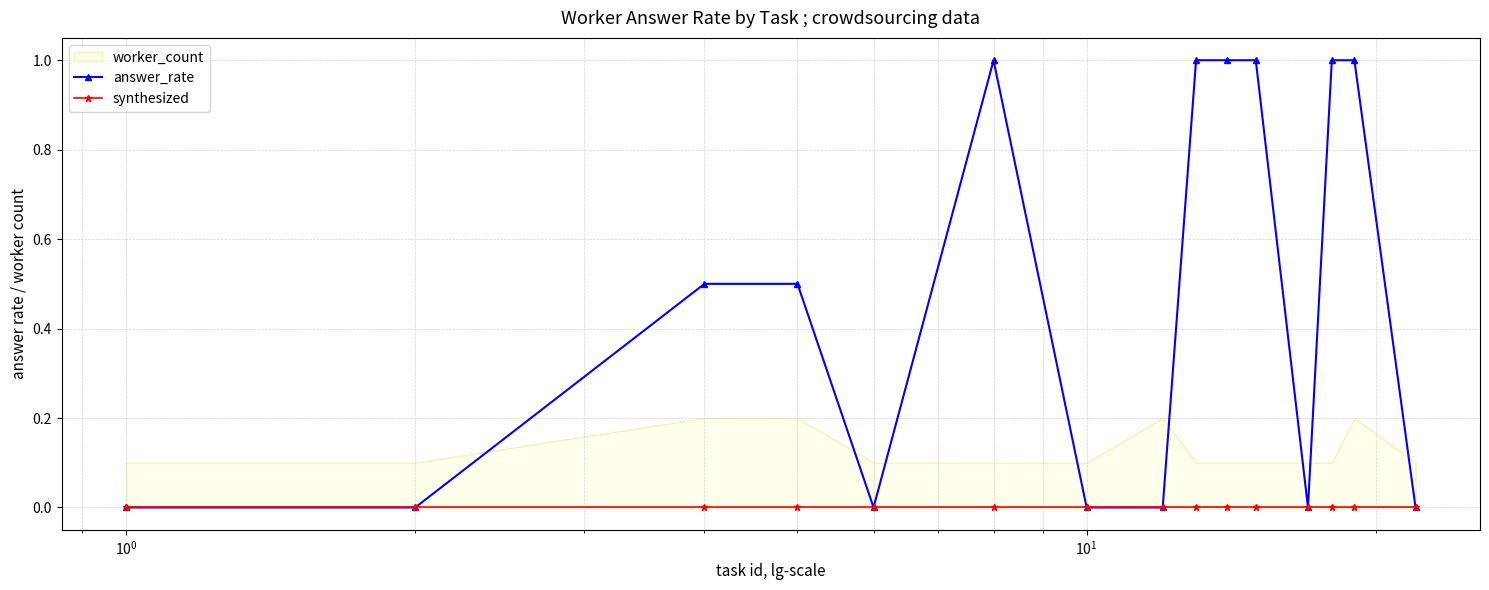

What is the value of the answer_rate point at the 13th from the left?

1.0